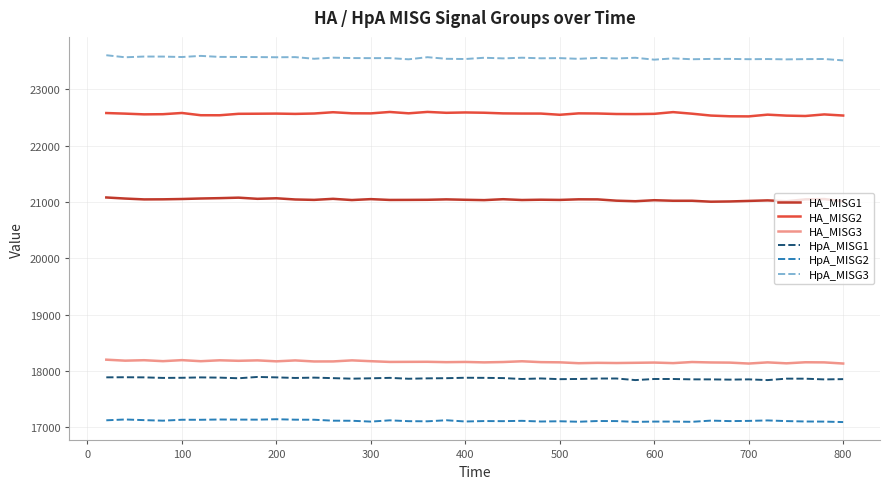

List the series in order of their peak value, highest first.

HpA_MISG3, HA_MISG2, HA_MISG1, HA_MISG3, HpA_MISG1, HpA_MISG2